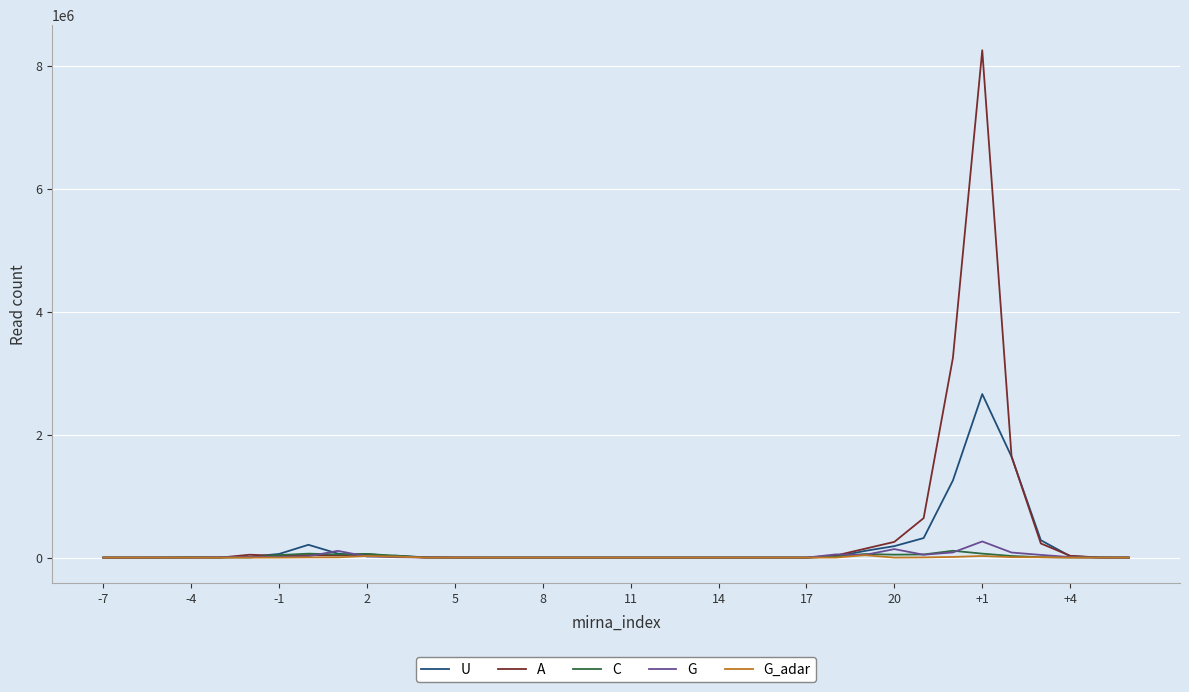

Which series has the widest spread of values?

A